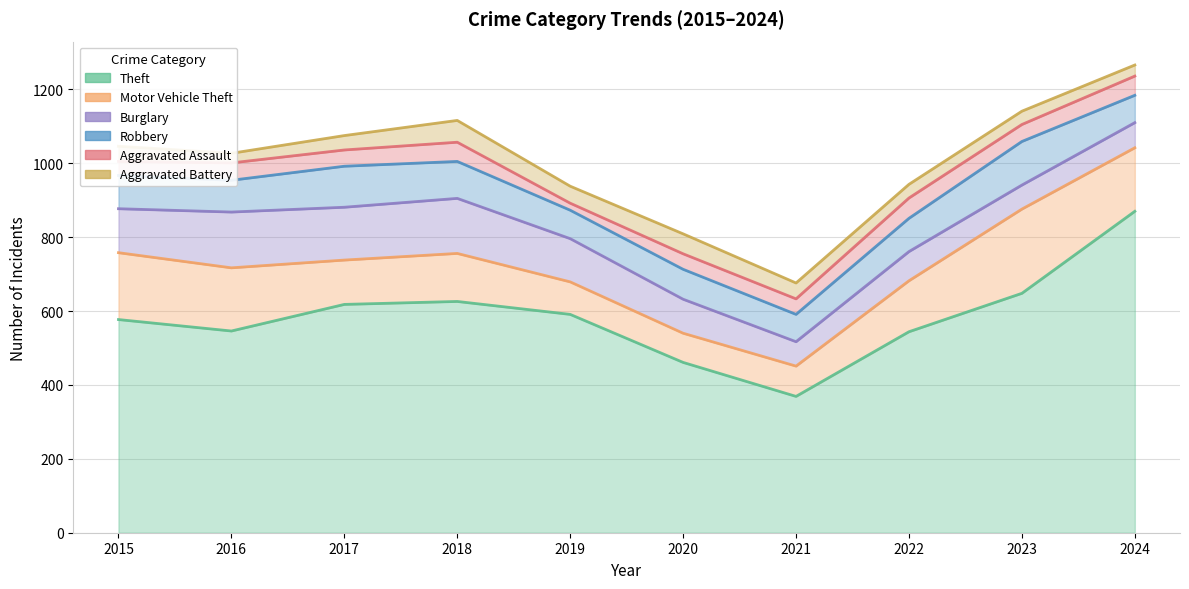

True or false: Theft has a value of 648 at 2023.

True